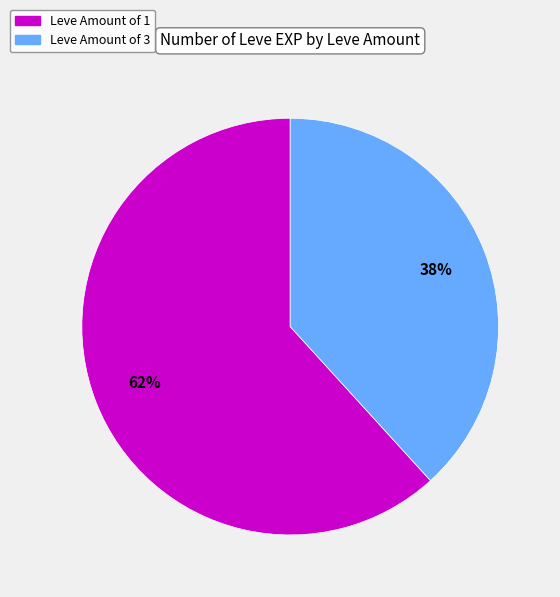

To the nearest percent, what percentage of the pie is Leve Amount of 1?

62%